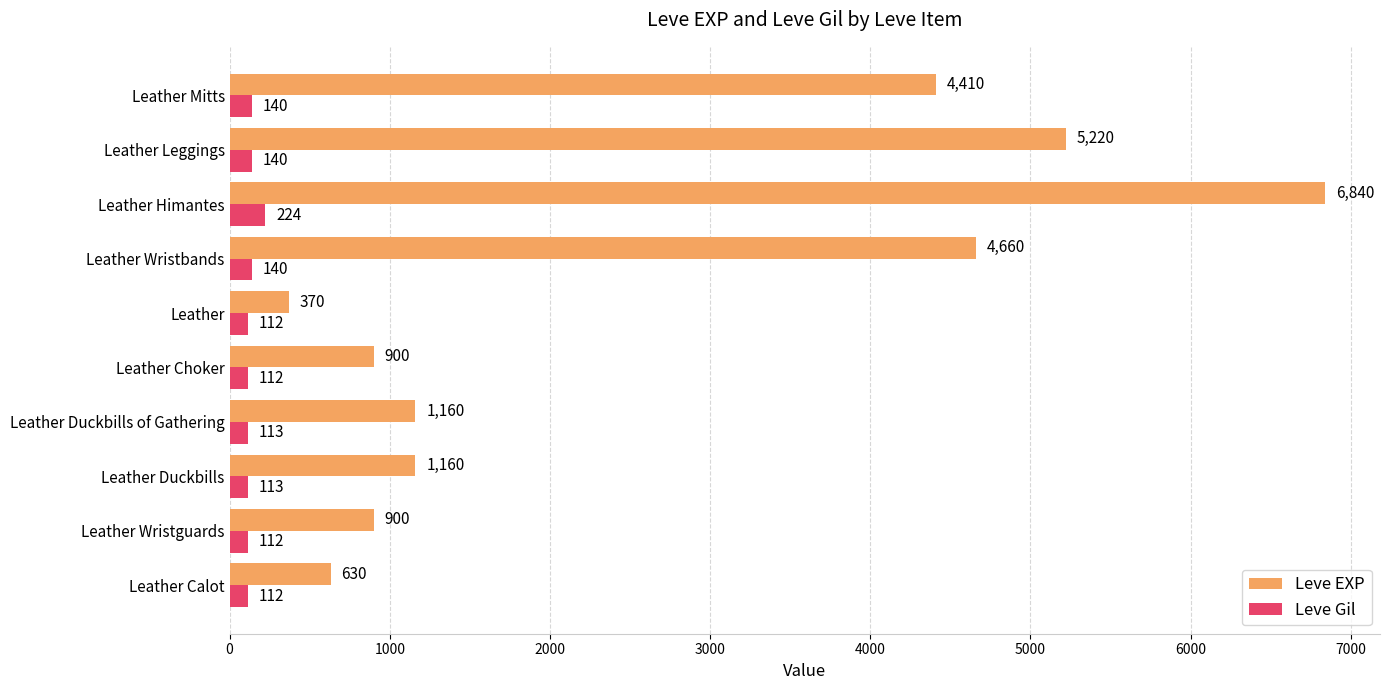

What are all the series names shown in the legend?

Leve EXP, Leve Gil